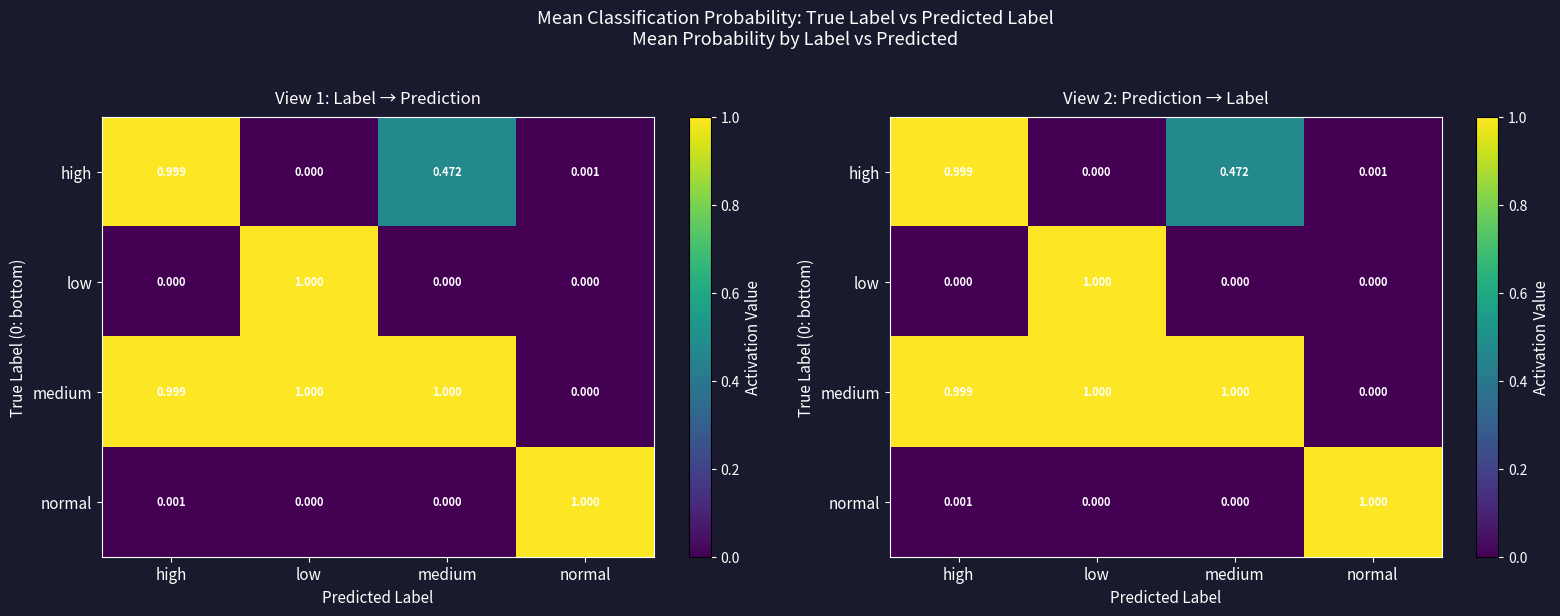

At which category is the sum across all series the highest?

low